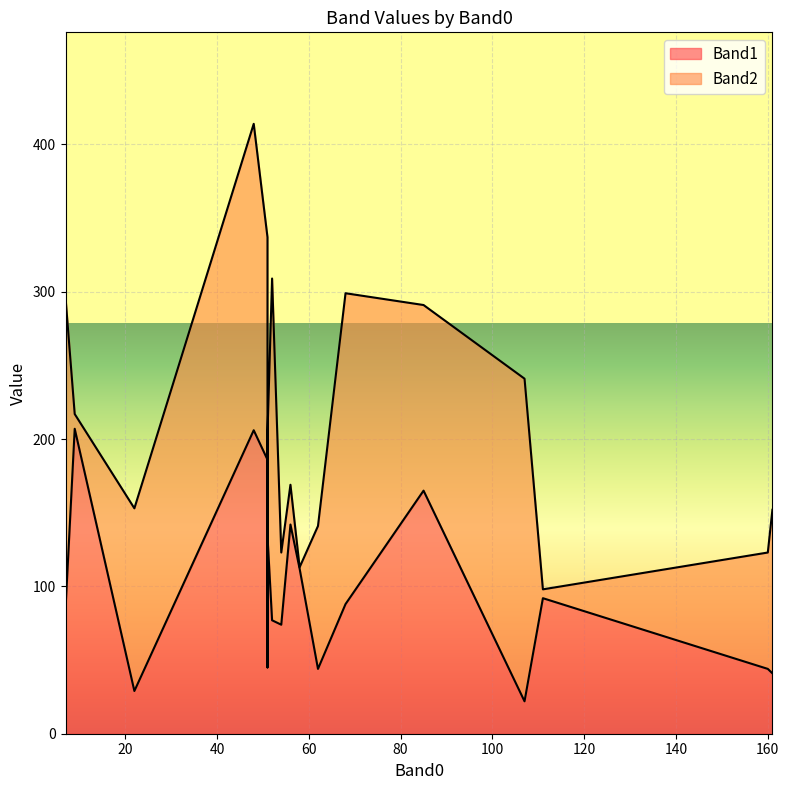

True or false: Band1 and Band2 intersect in this chart.

True